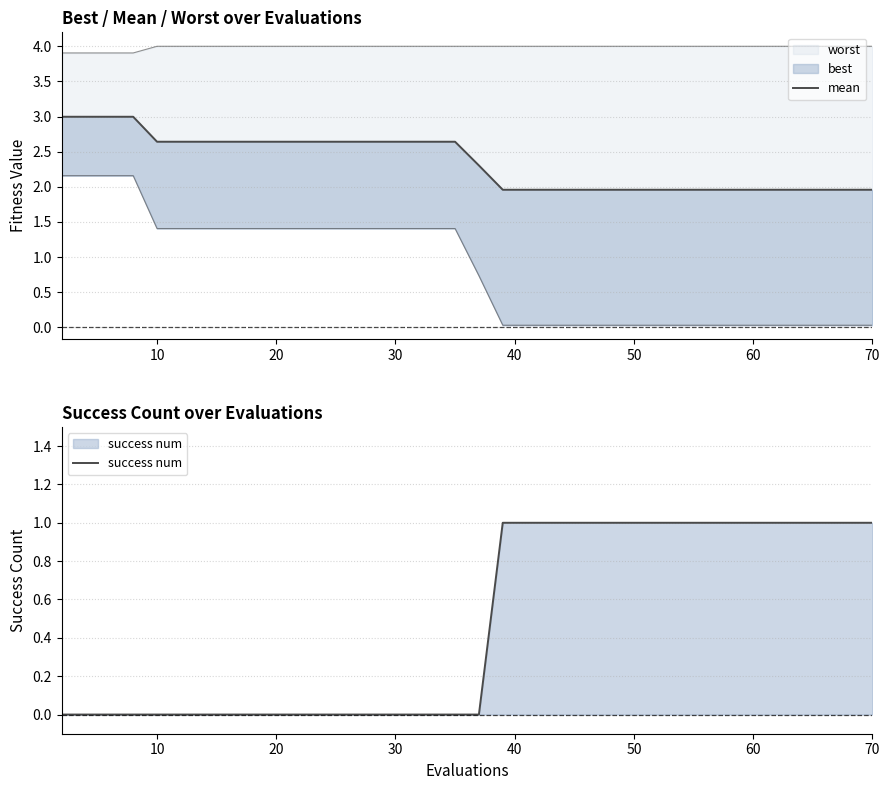

Between 10 and 30, which is larger?

10